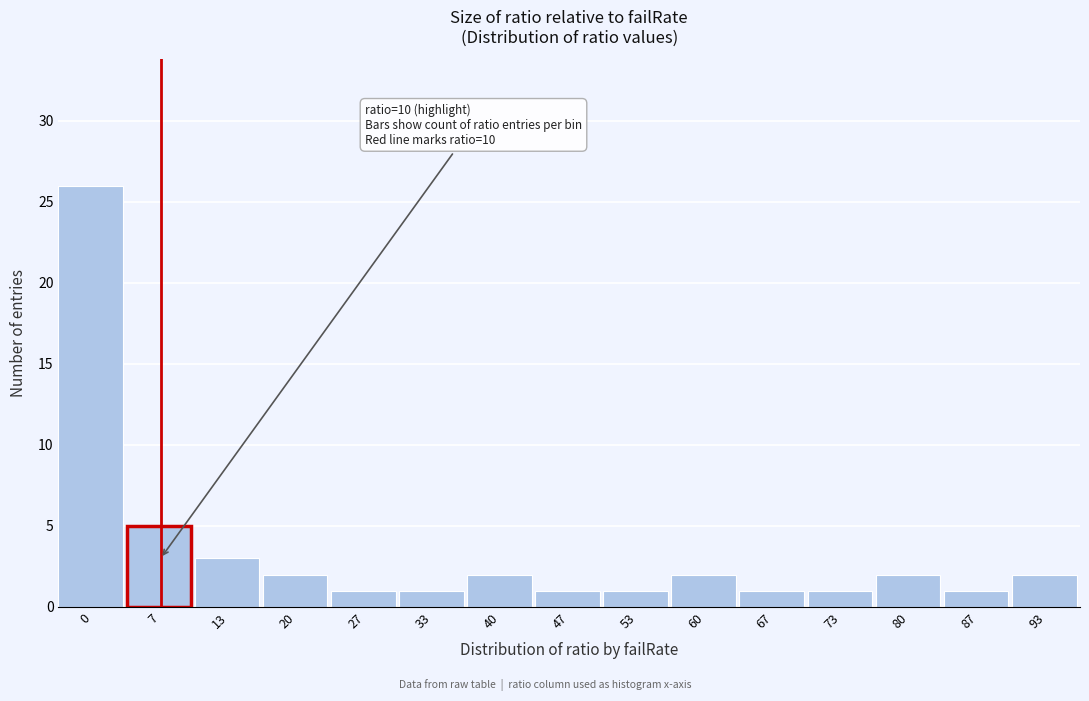

Reading right to left, extract all data points from this chart.

2	1	2	1	1	2	1	1	2	1	1	2	3	5	26